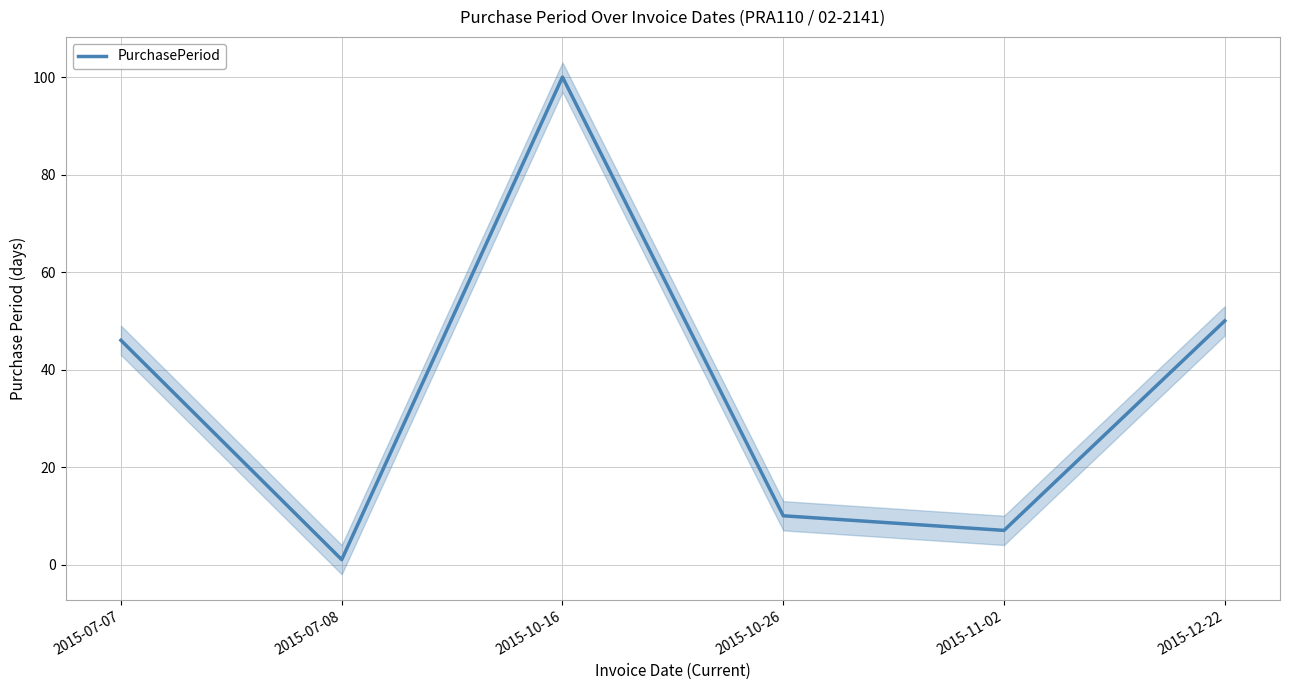

Rank the categories by value from lowest to highest.

2015-07-08, 2015-11-02, 2015-10-26, 2015-07-07, 2015-12-22, 2015-10-16